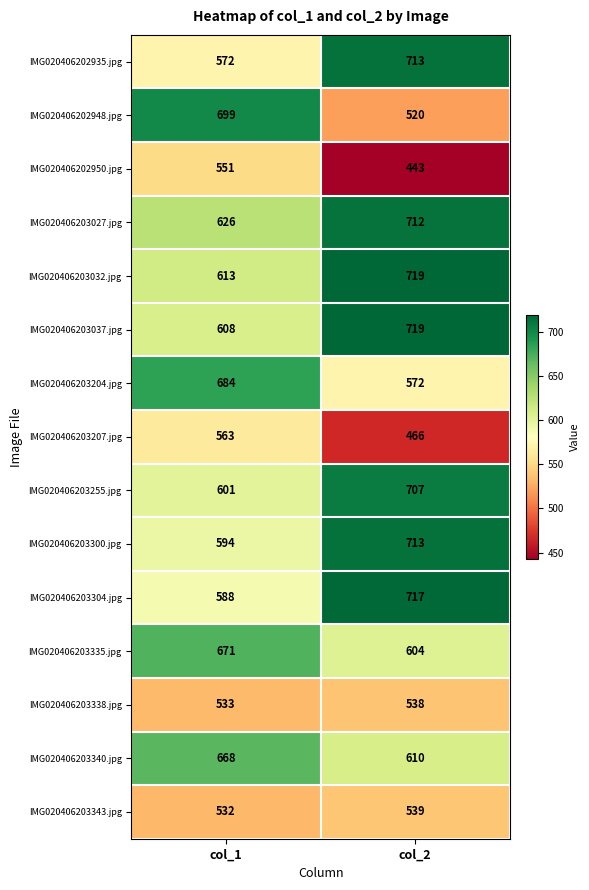

What is the difference between the maximum and minimum values in the IMG020406203032.jpg series?

106